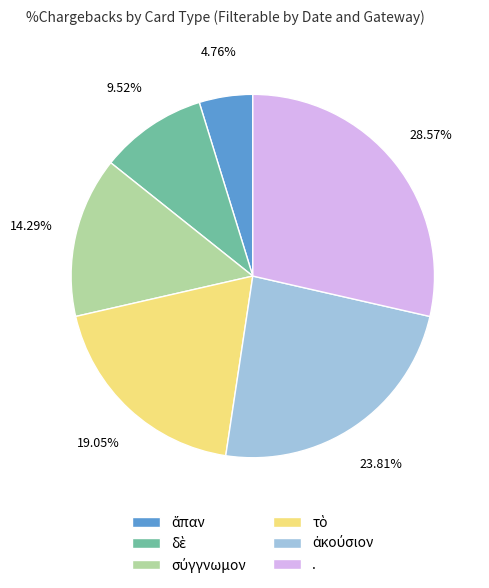

Is there any slice that represents more than half of the pie?

No